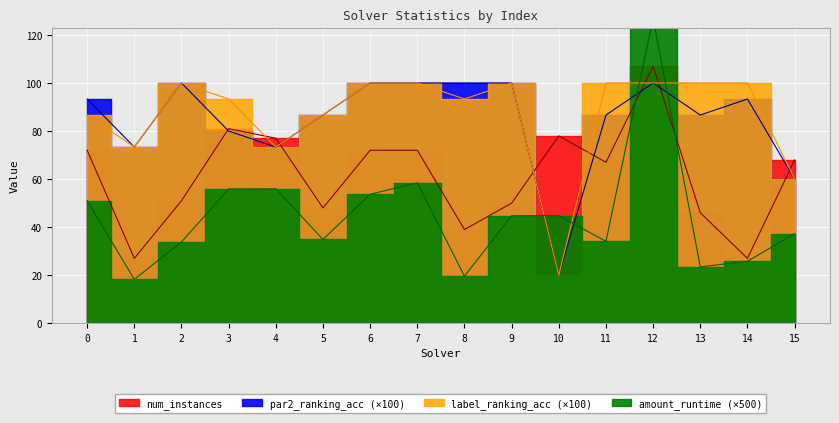

Is it true that label_ranking_acc equals 86.7 at 5?

True